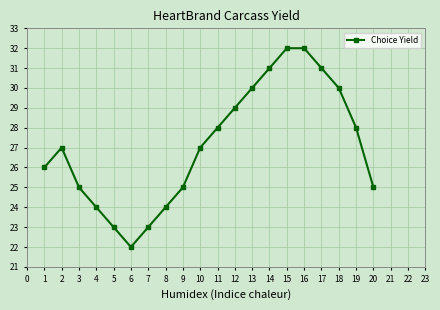

Between 15 and 10, which is larger?

15